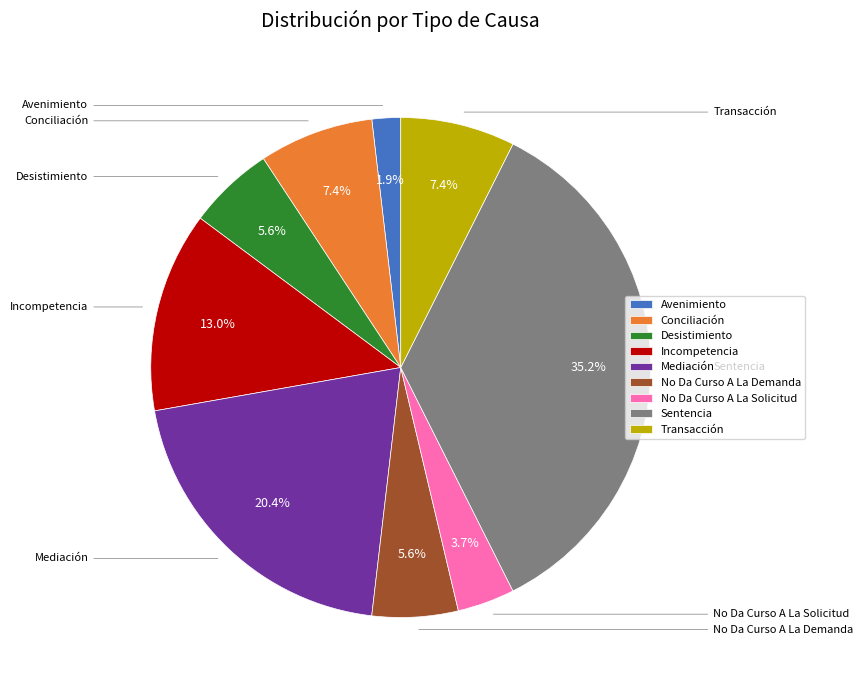

To the nearest percent, what is the average slice percentage?

11%